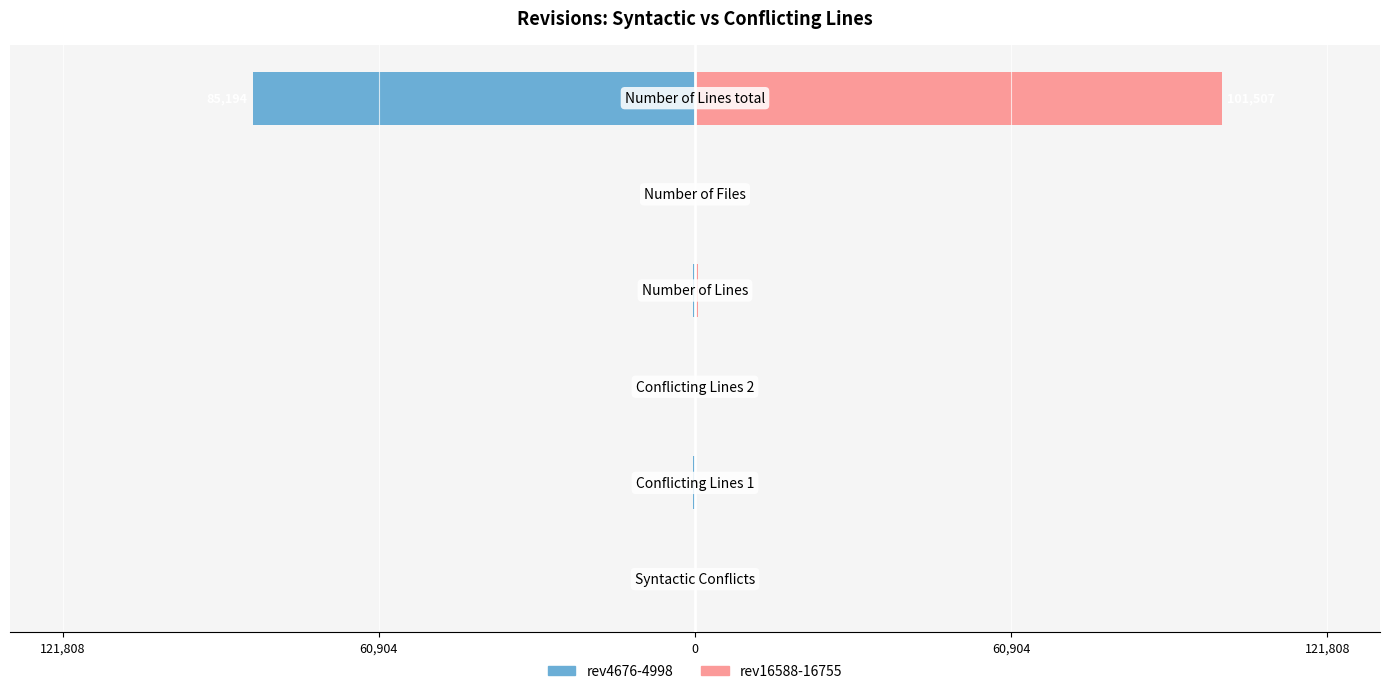

How many values in the rev4676-4998 series are below -4?

3